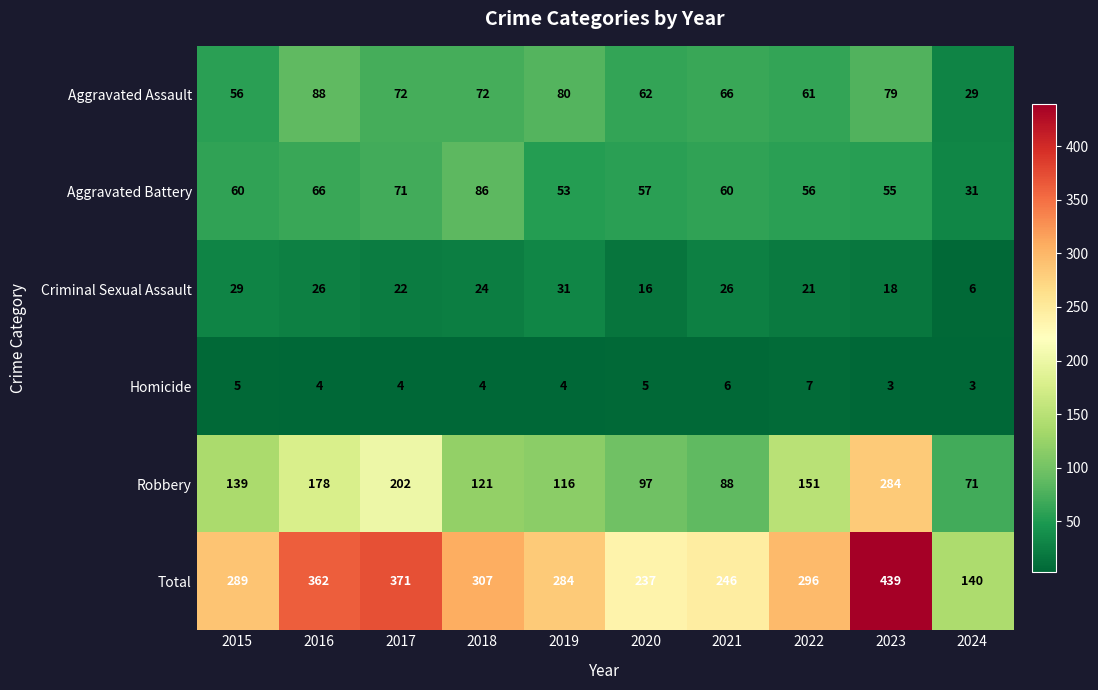

True or false: Robbery has a value of 363 at 2017.

False